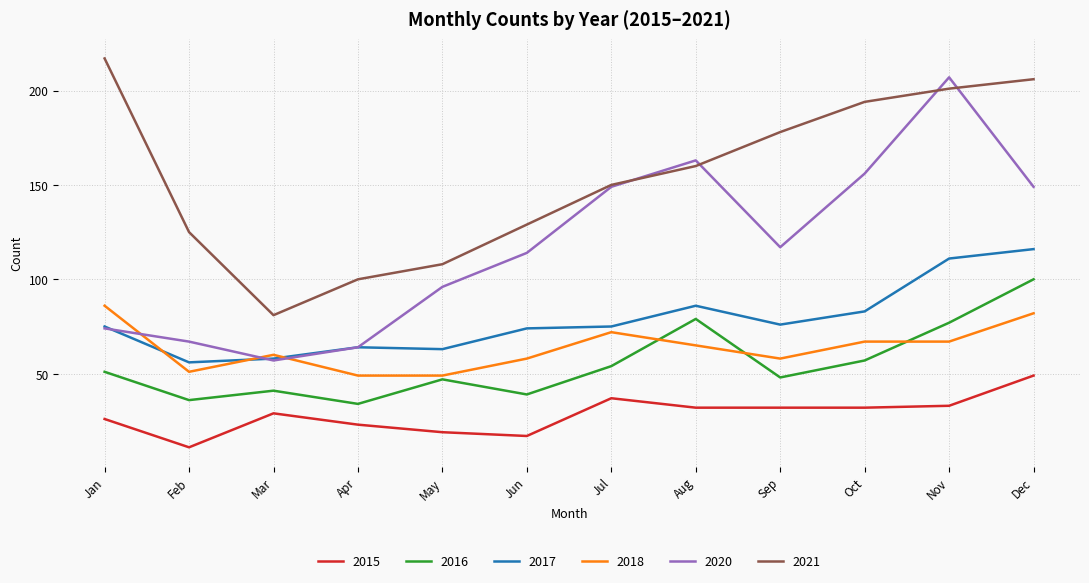

The 2016 series shows 33 at Dec. True or false?

False